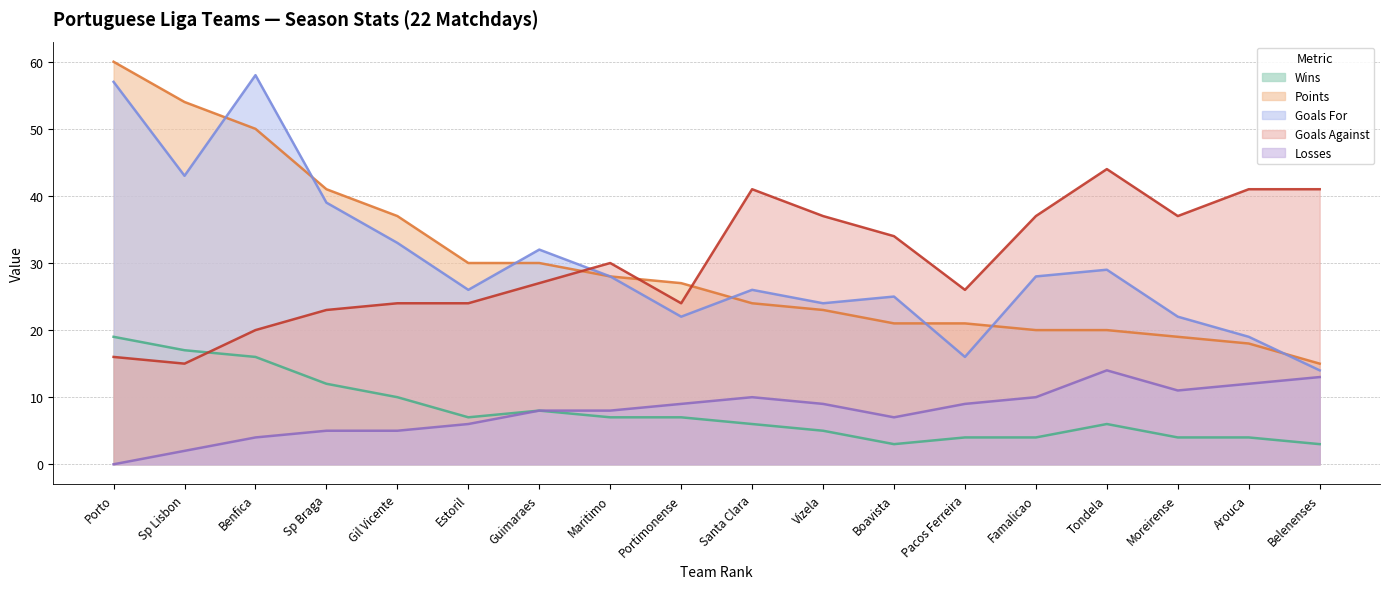

Between which two adjacent categories do Points and Goals Against first intersect?

Guimaraes and Maritimo